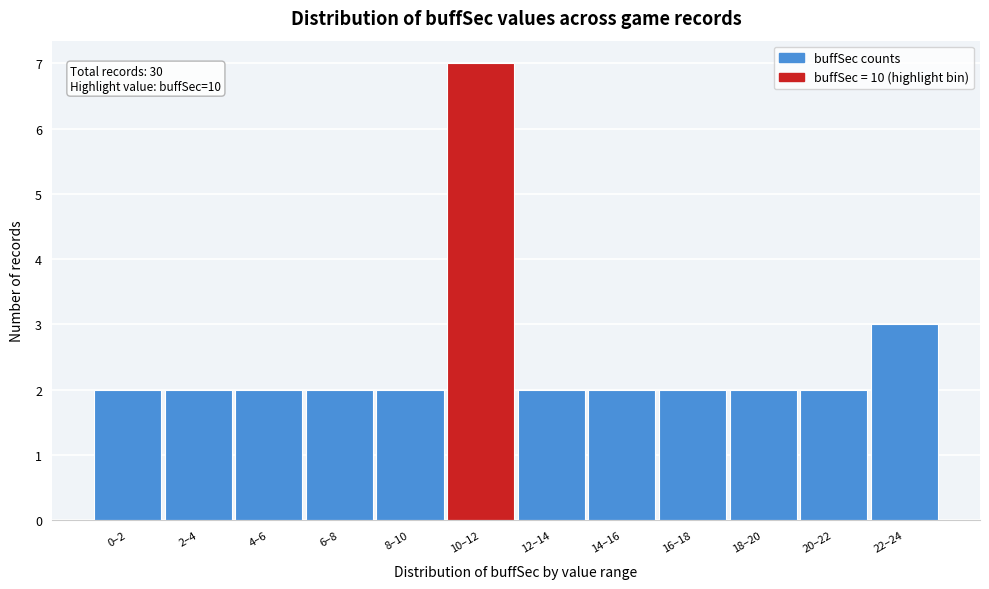

Reading left to right, what are all the values shown in this chart?

0–2=2	2–4=2	4–6=2	6–8=2	8–10=2	10–12=7	12–14=2	14–16=2	16–18=2	18–20=2	20–22=2	22–24=3